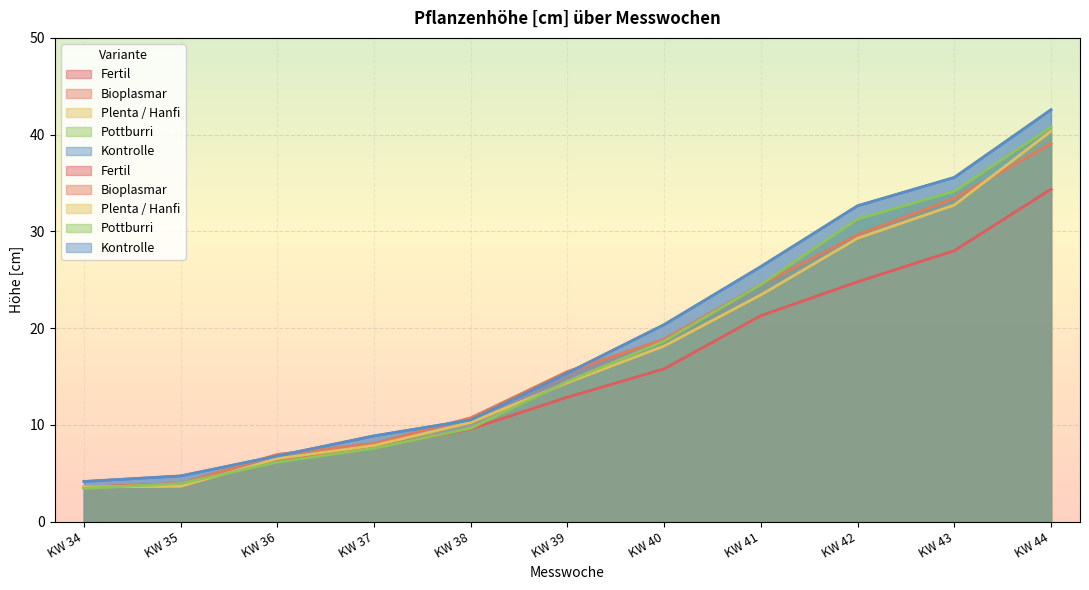

Where does the Fertil series first go above 12?

KW 39